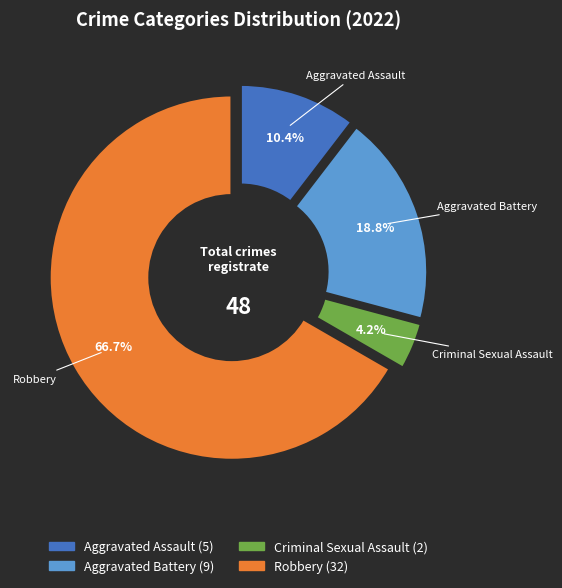

Count the number of slices in the pie.

4